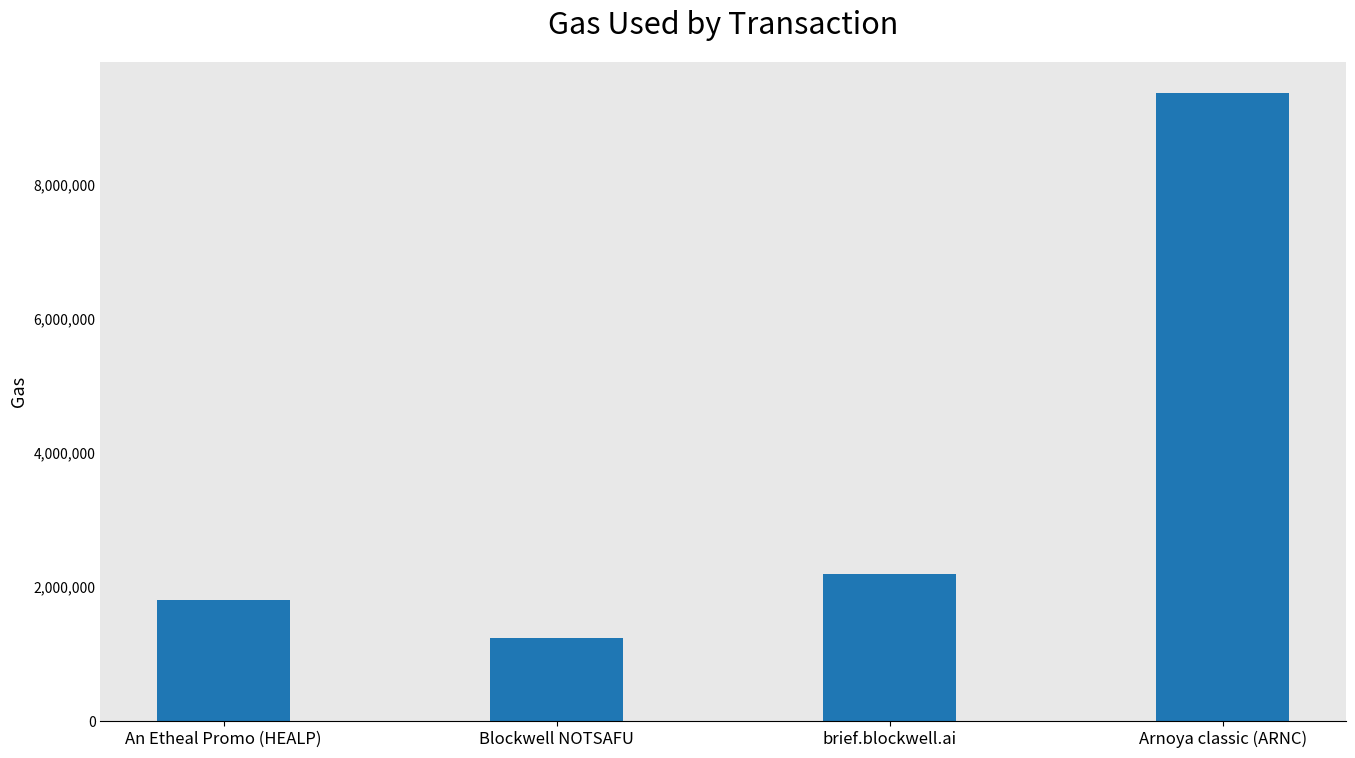

What is the change in value from An Etheal Promo (HEALP) to brief.blockwell.ai?

+401070